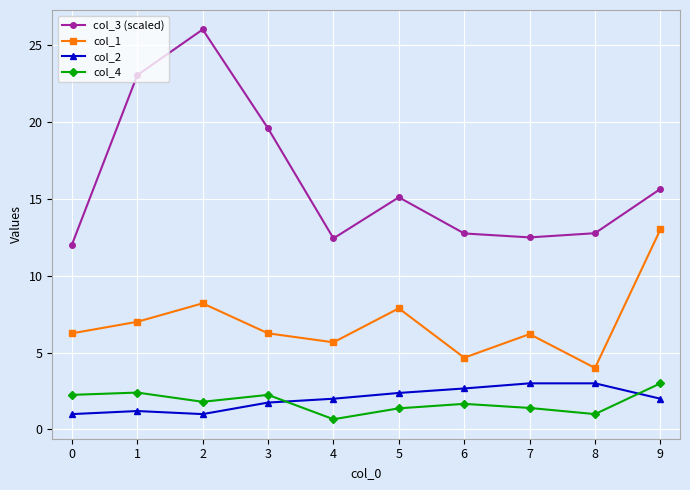

What is the value of the col_1 point at the 3rd from the left?

8.2